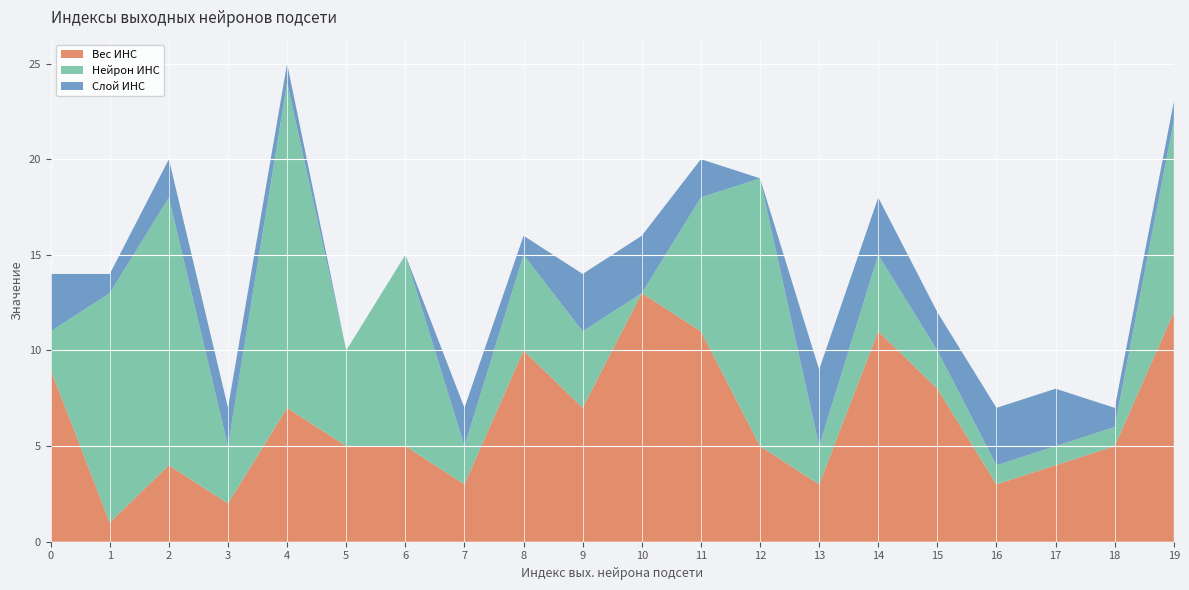

Reading left to right, extract all data points from this chart.

Вес ИНС: 0=9	1=1	2=4	3=2	4=7	5=5	6=5	7=3	8=10	9=7	10=13	11=11	12=5	13=3	14=11	15=8	16=3	17=4	18=5	19=12
Нейрон ИНС: 0=2	1=12	2=14	3=3	4=17	5=5	6=10	7=2	8=5	9=4	10=0	11=7	12=14	13=2	14=4	15=2	16=1	17=1	18=1	19=10
Слой ИНС: 0=3	1=1	2=2	3=2	4=1	5=0	6=0	7=2	8=1	9=3	10=3	11=2	12=0	13=4	14=3	15=2	16=3	17=3	18=1	19=1